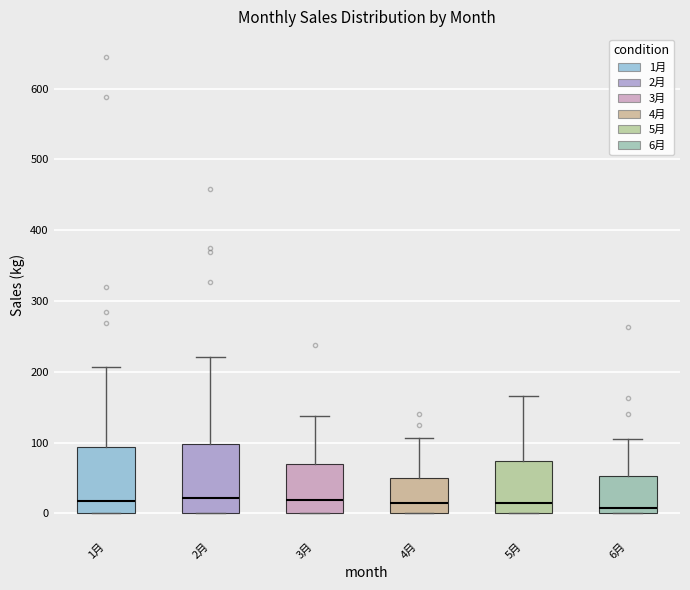

Reading left to right, transcribe this box plot: for each box, give where its median line is, the range the box spans, and where its two whiskers end, as read against the y-axis. The values are not printed on the chart, so give them approximately, as read against the axis.

1月: median 20, box 0 to 90, whiskers 0 to 210
2月: median 20, box 0 to 100, whiskers 0 to 220
3月: median 20, box 0 to 70, whiskers 0 to 140
4月: median 10, box 0 to 50, whiskers 0 to 110
5月: median 10, box 0 to 70, whiskers 0 to 170
6月: median 10, box 0 to 50, whiskers 0 to 100